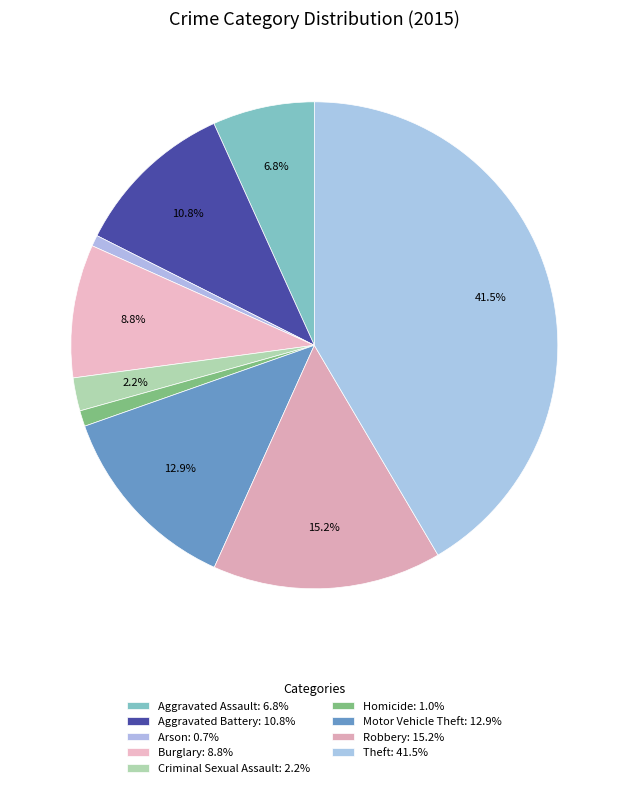

What is the ratio of the value at Homicide to the value at Burglary?

0.1